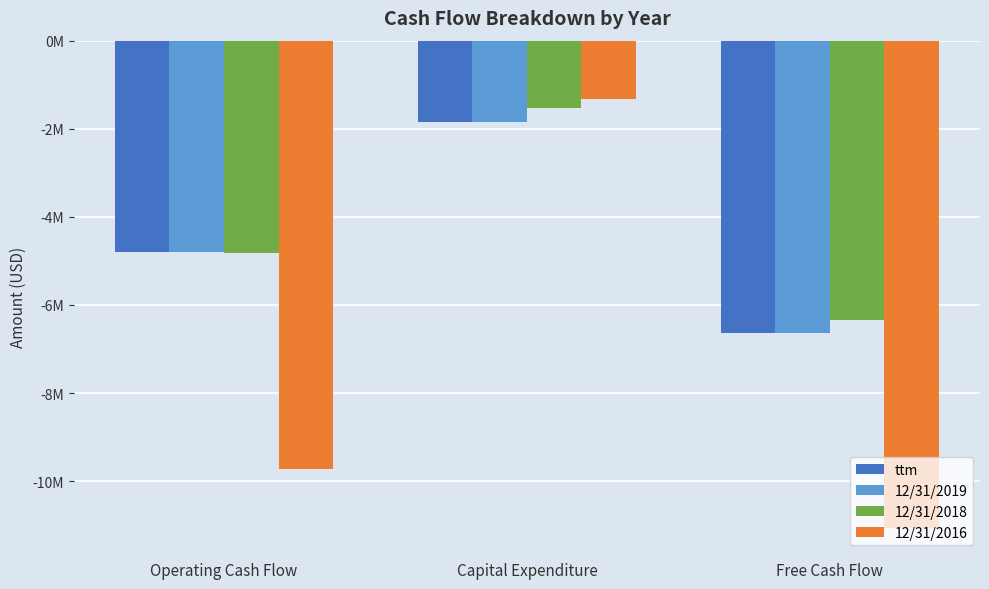

Reading right to left, transcribe all the data shown in this chart.

ttm: -6643000	-1852000	-4791000
12/31/2019: -6643000	-1852000	-4791000
12/31/2018: -6341000	-1520000	-4821000
12/31/2016: -11062000	-1332000	-9730000